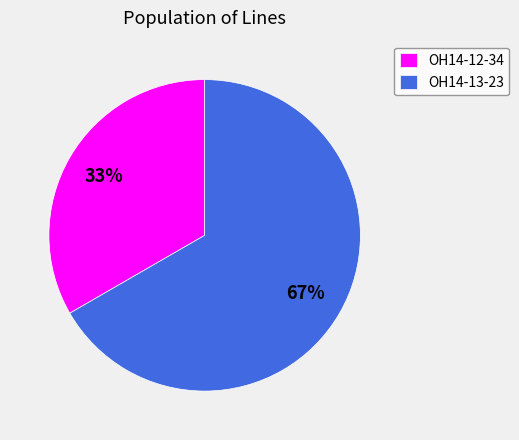

Rank the categories by value from lowest to highest.

OH14-12-34, OH14-13-23